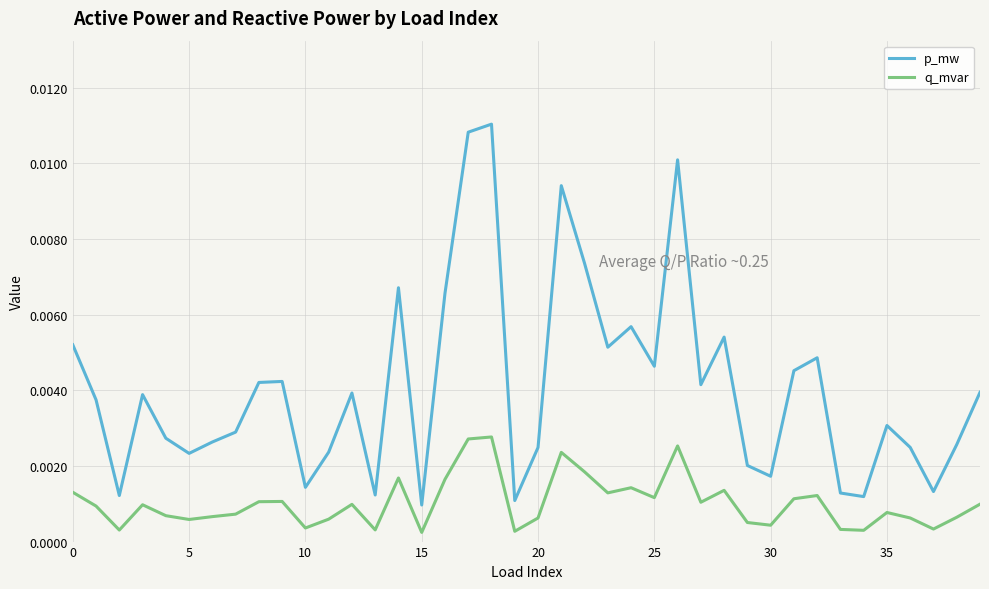

Which series has the largest range (max minus min)?

p_mw